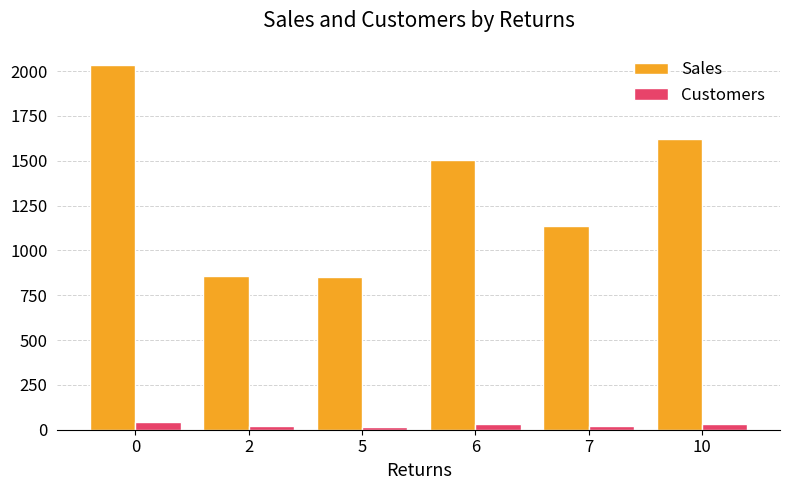

Is the value of Customers at 10 greater than the value of Sales at 6?

No